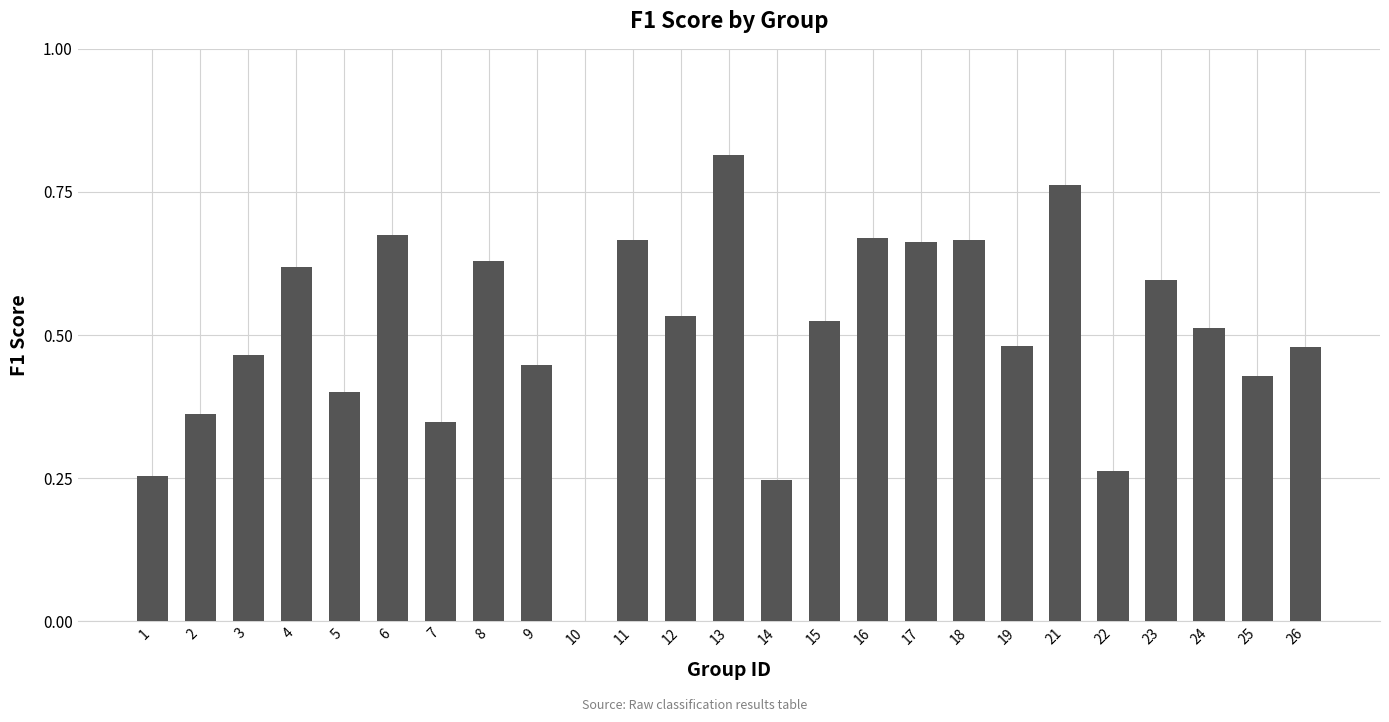

What is the change in value from 9 to 11?

+0.2